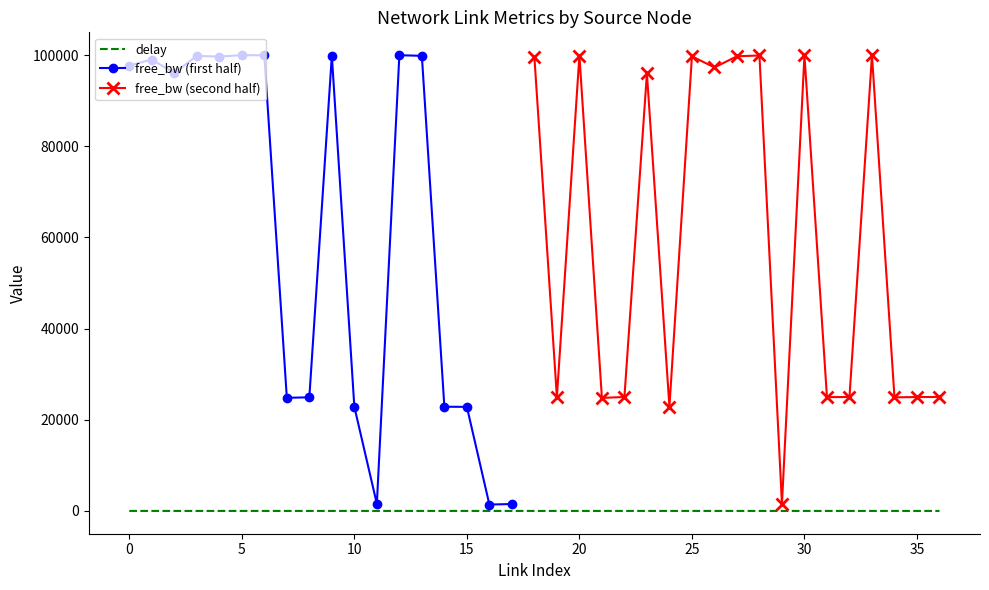

Does the chart have visible grid lines?

No